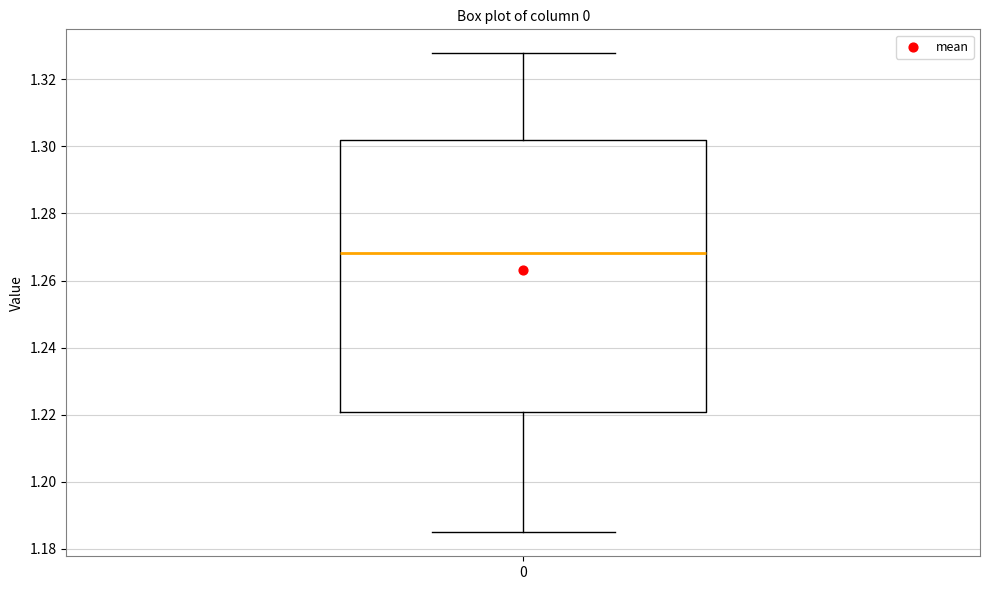

Read this box plot against the y-axis: the position of the median line, the range covered by the box, and the ends of both whiskers. The values are not printed on the chart, so give them approximately, as read against the axis.

median 1.268, box 1.220 to 1.302, whiskers 1.184 to 1.328